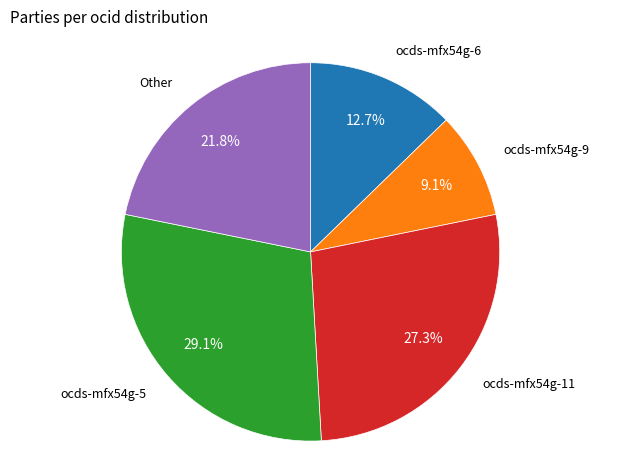

To the nearest percent, what is the average slice percentage?

20%